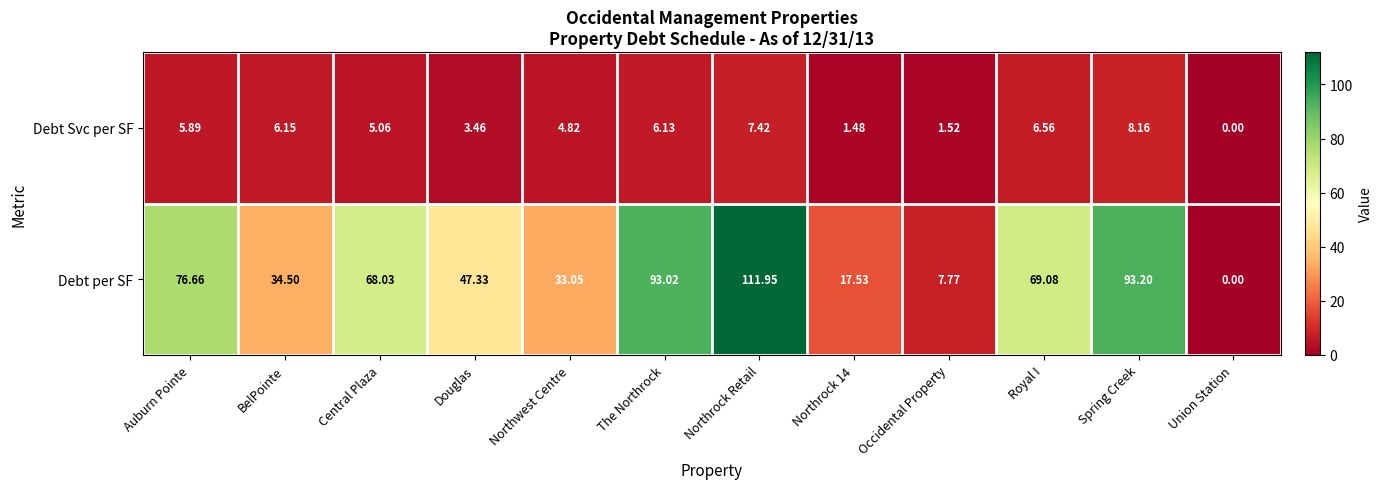

Which series has the largest range (max minus min)?

Debt per SF